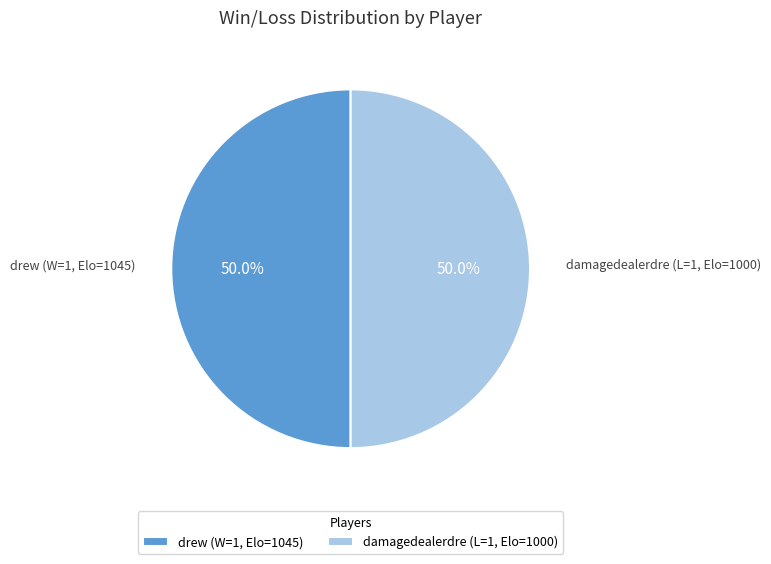

What is the ratio of the value at damagedealerdre (L=1, Elo=1000) to the value at drew (W=1, Elo=1045)?

1.0